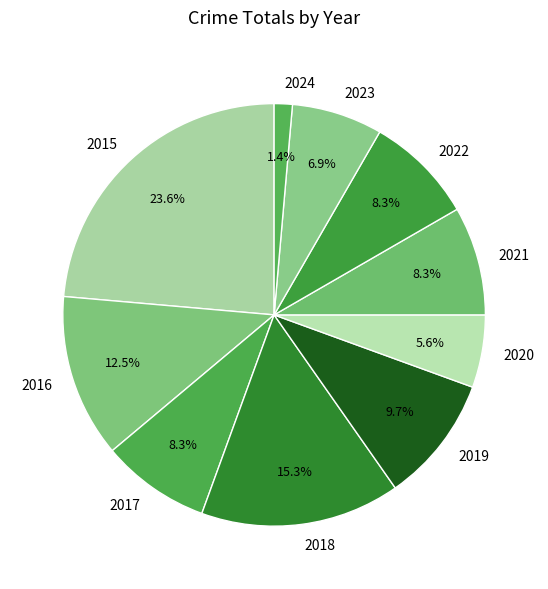

Between 2015 and 2018, which is larger?

2015